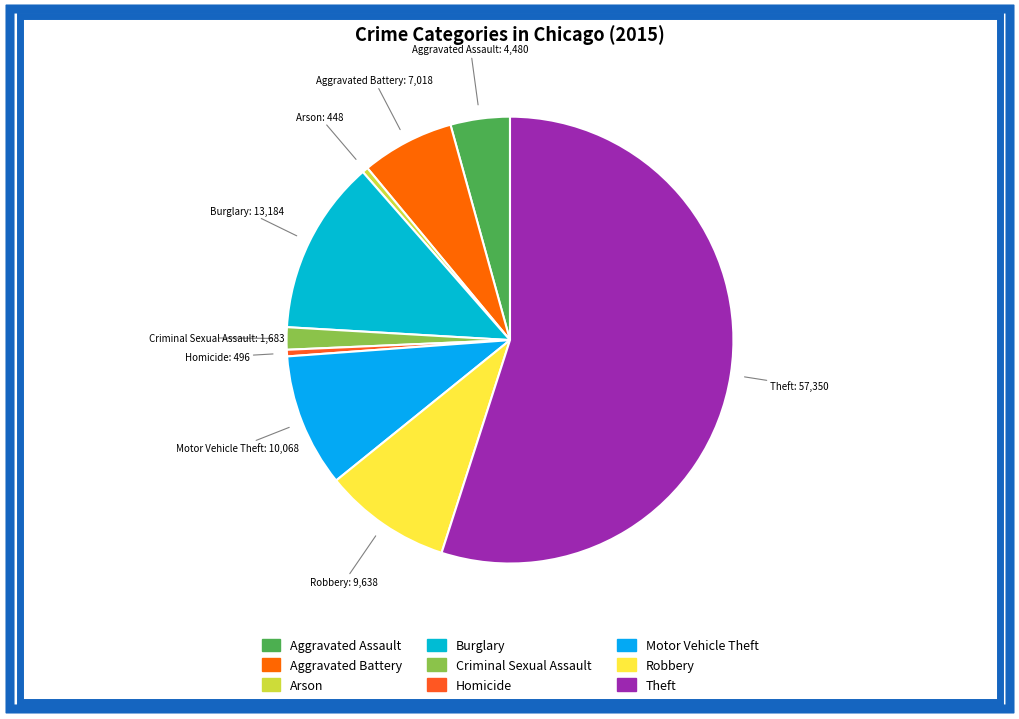

Approximately how many times larger is the value at Burglary compared to Robbery?

1.4